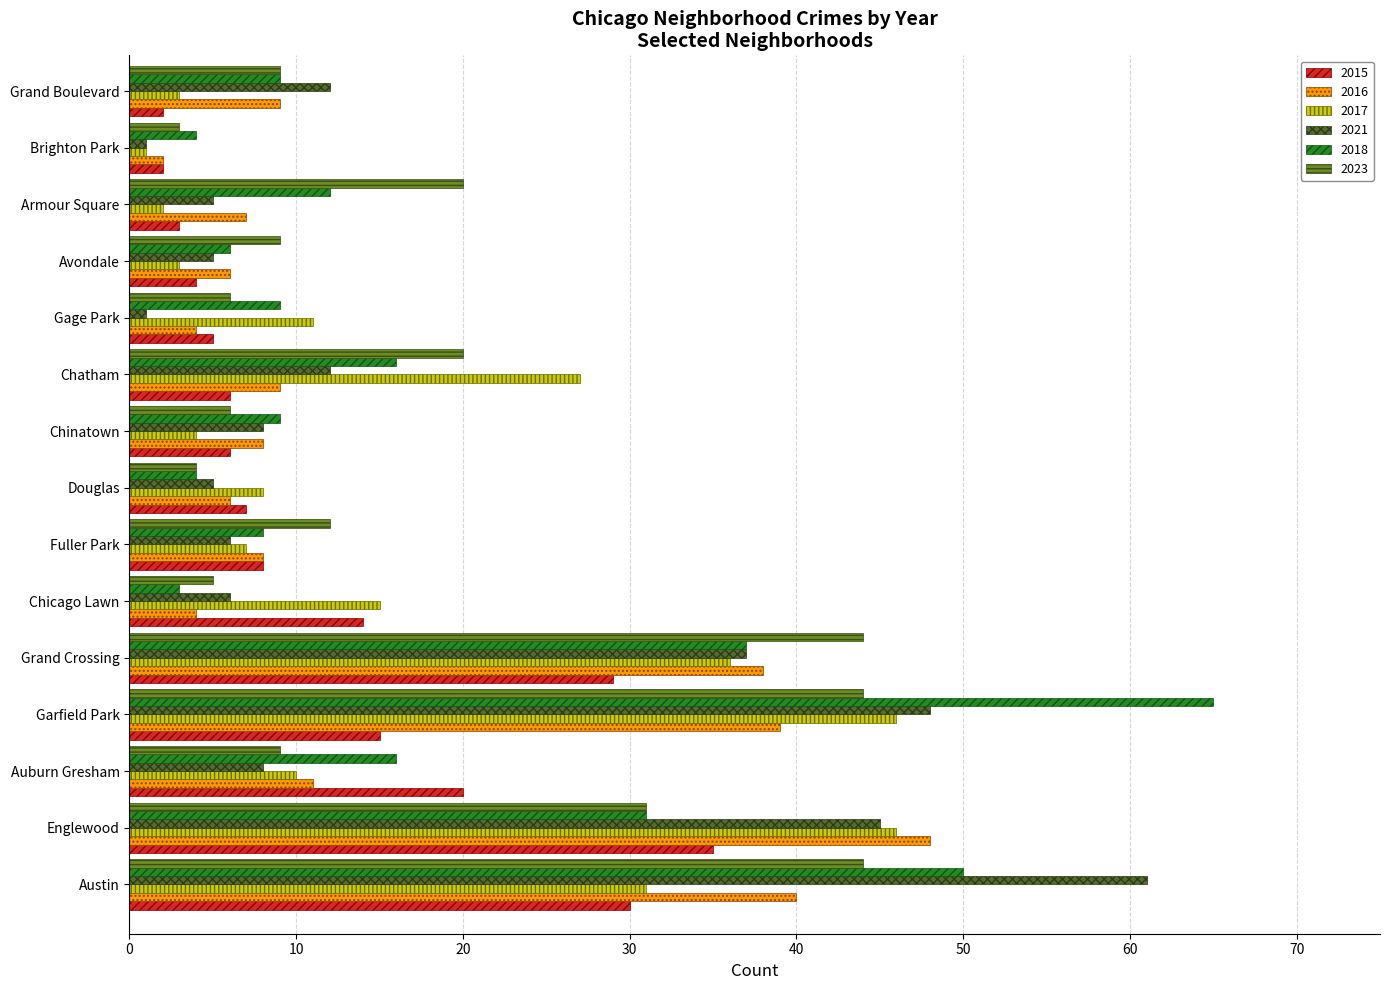

The 2023 series shows 12 at Fuller Park. True or false?

True